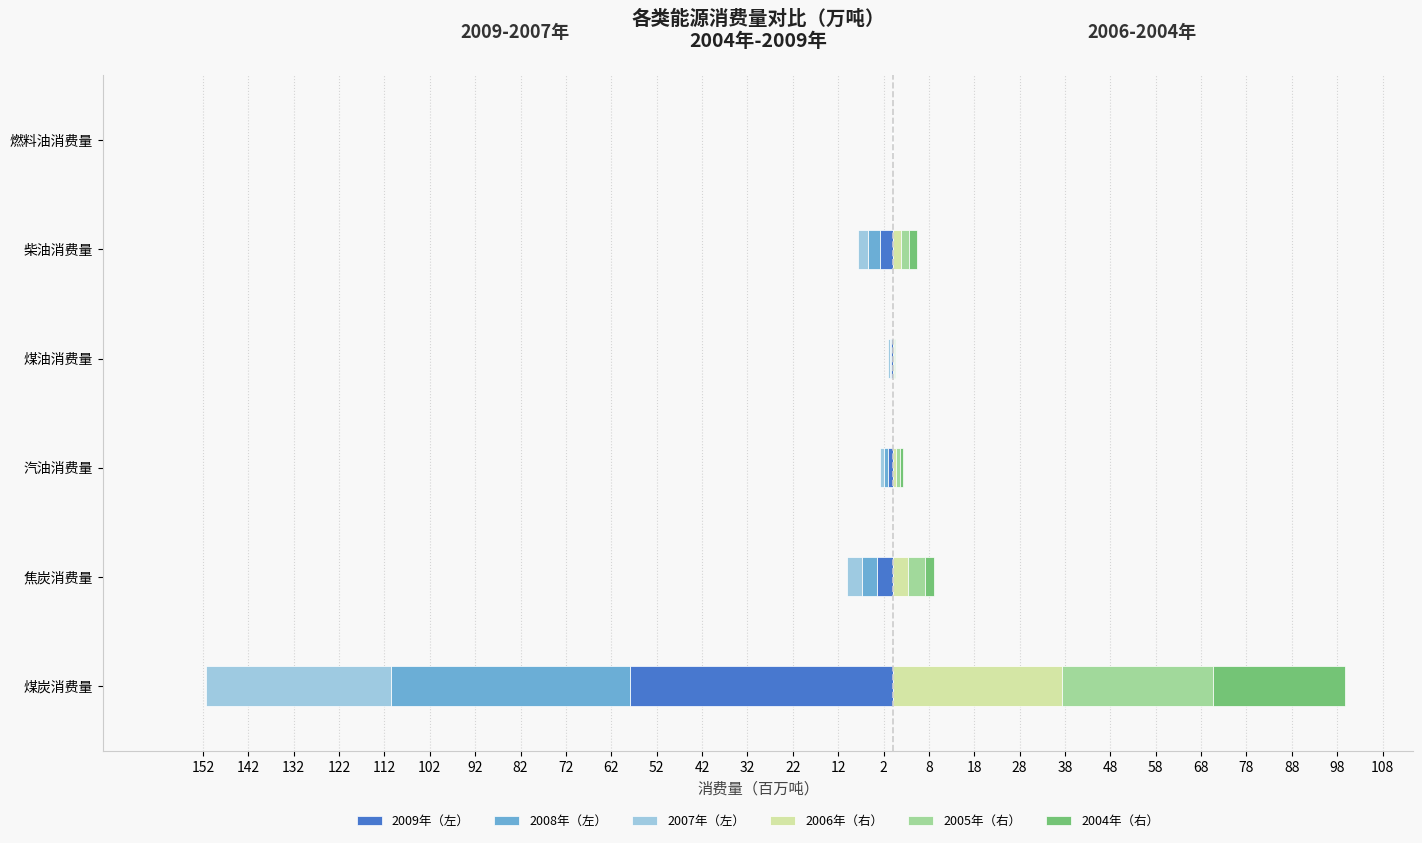

Is it true that 2008年（左） equals -4.9 at 焦炭消费量?

False